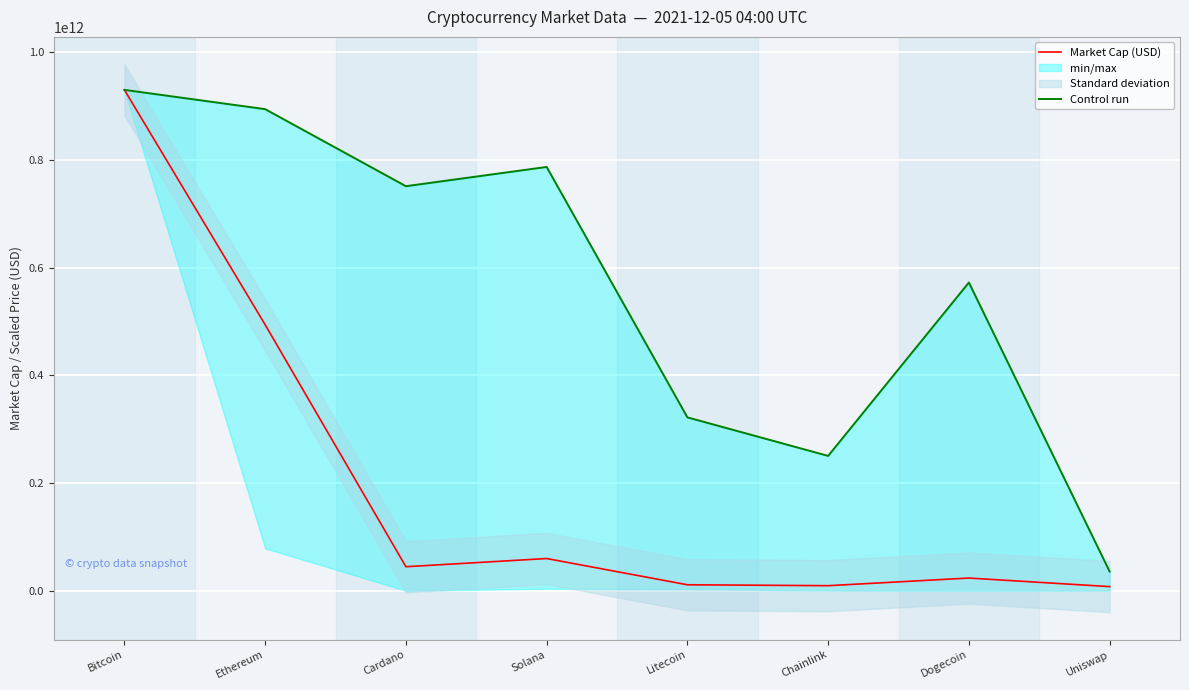

At which category does Control run reach its first local valley?

Cardano